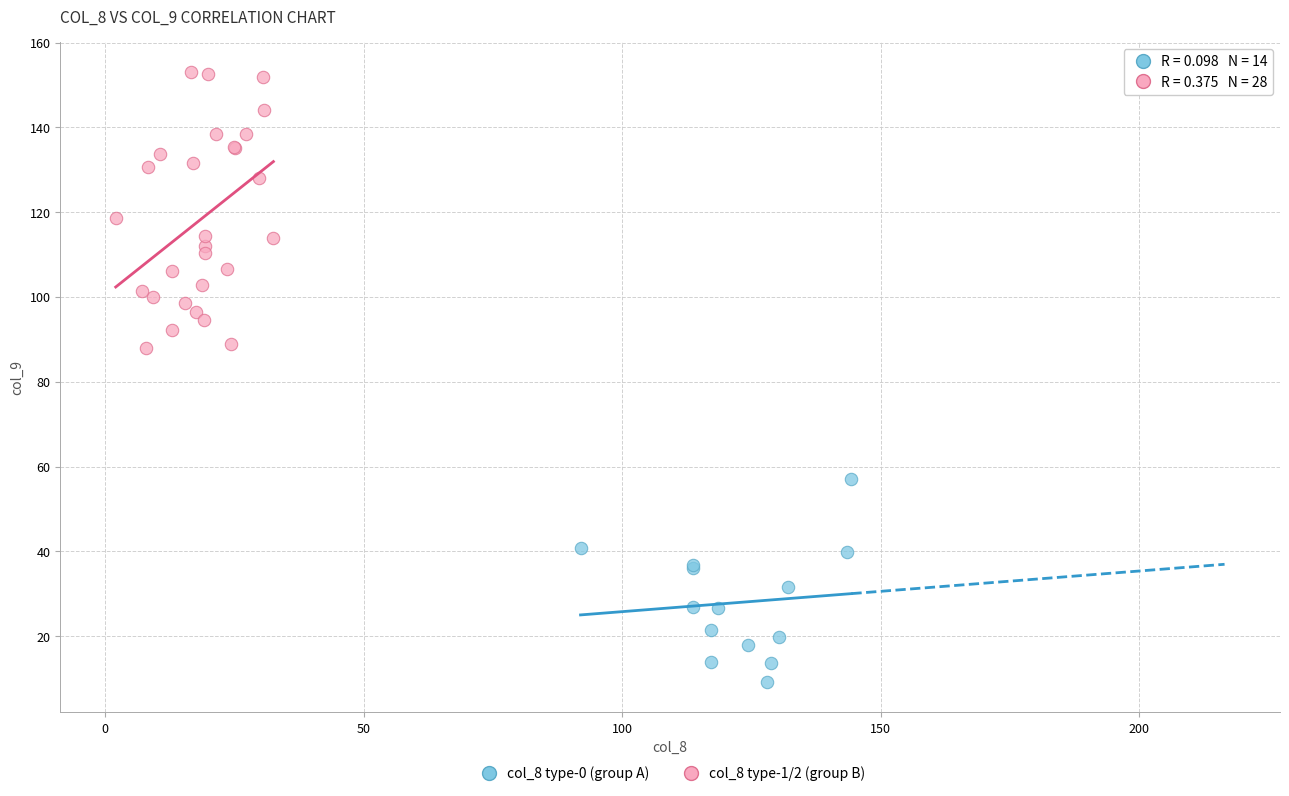

Which series has the largest Y range (max minus min)?

col_8 type-1/2 (group B)